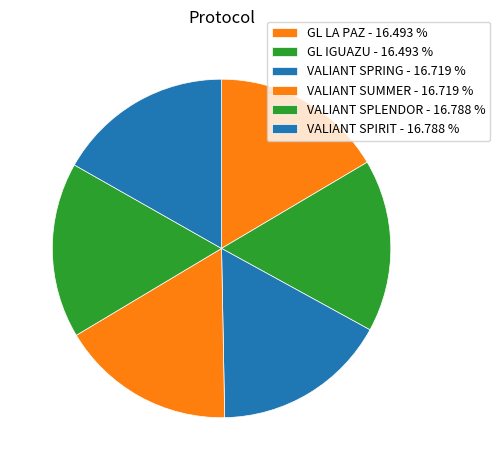

How many segments does this pie chart have?

6